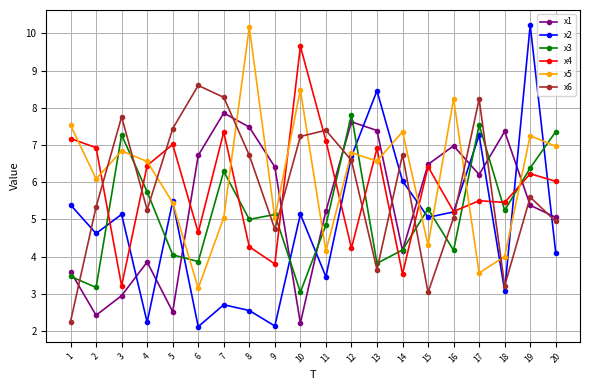

How many values in the x6 series are below 6?

10